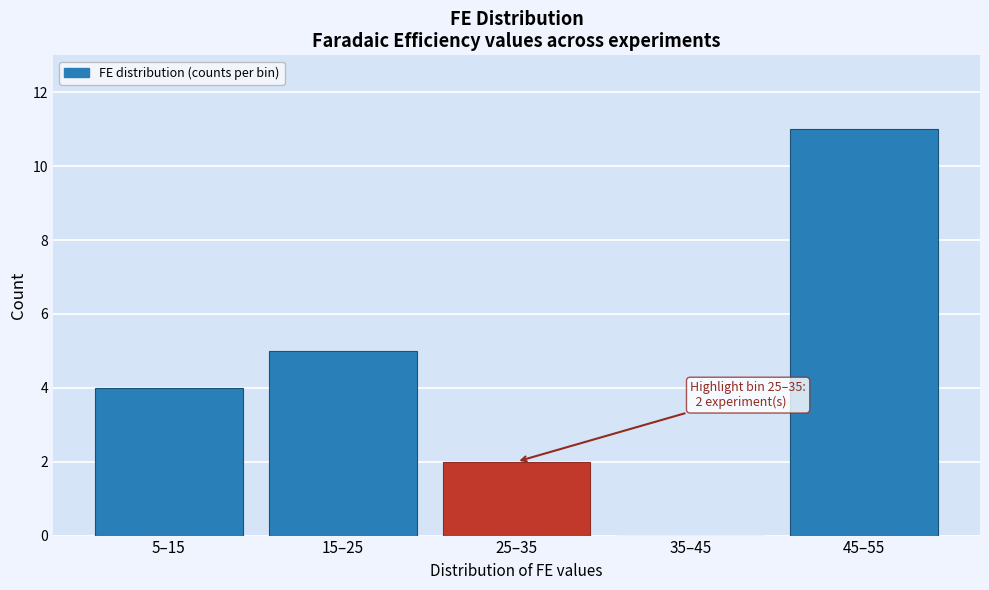

Reading left to right, list all the values displayed in this chart.

5–15=4	15–25=5	25–35=2	35–45=0	45–55=11